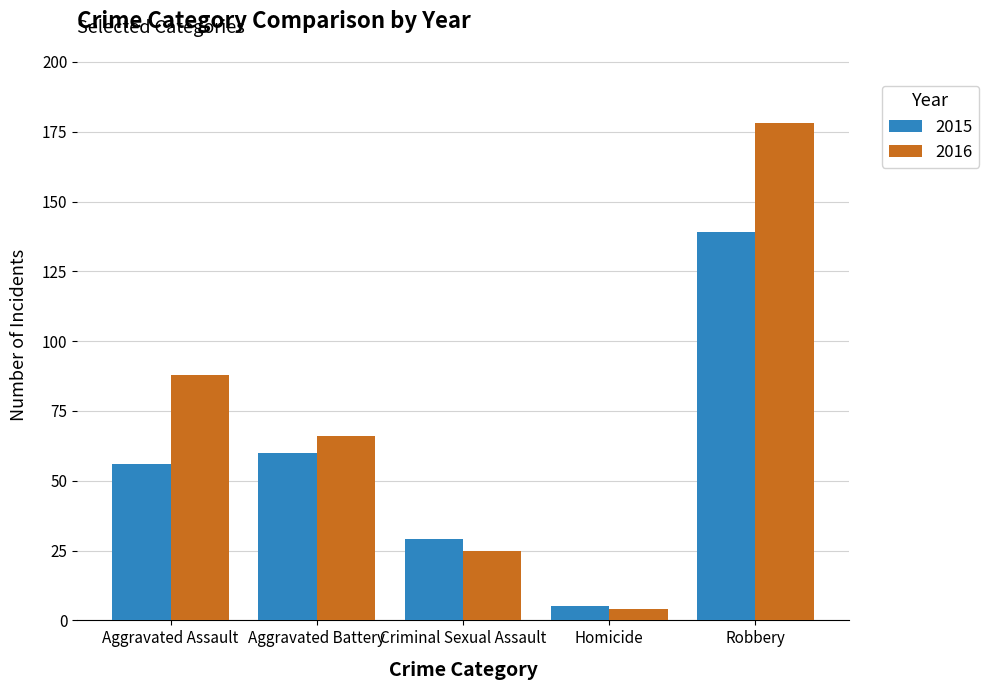

What is the difference between the maximum and minimum values in the 2015 series?

134